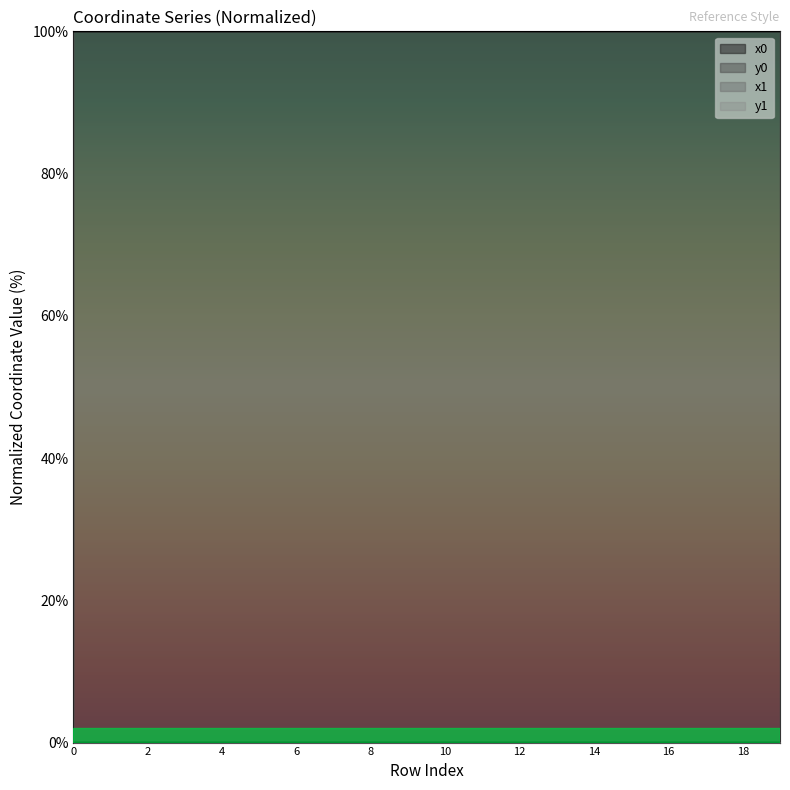

At how many categories does at least one series exceed 8?

20